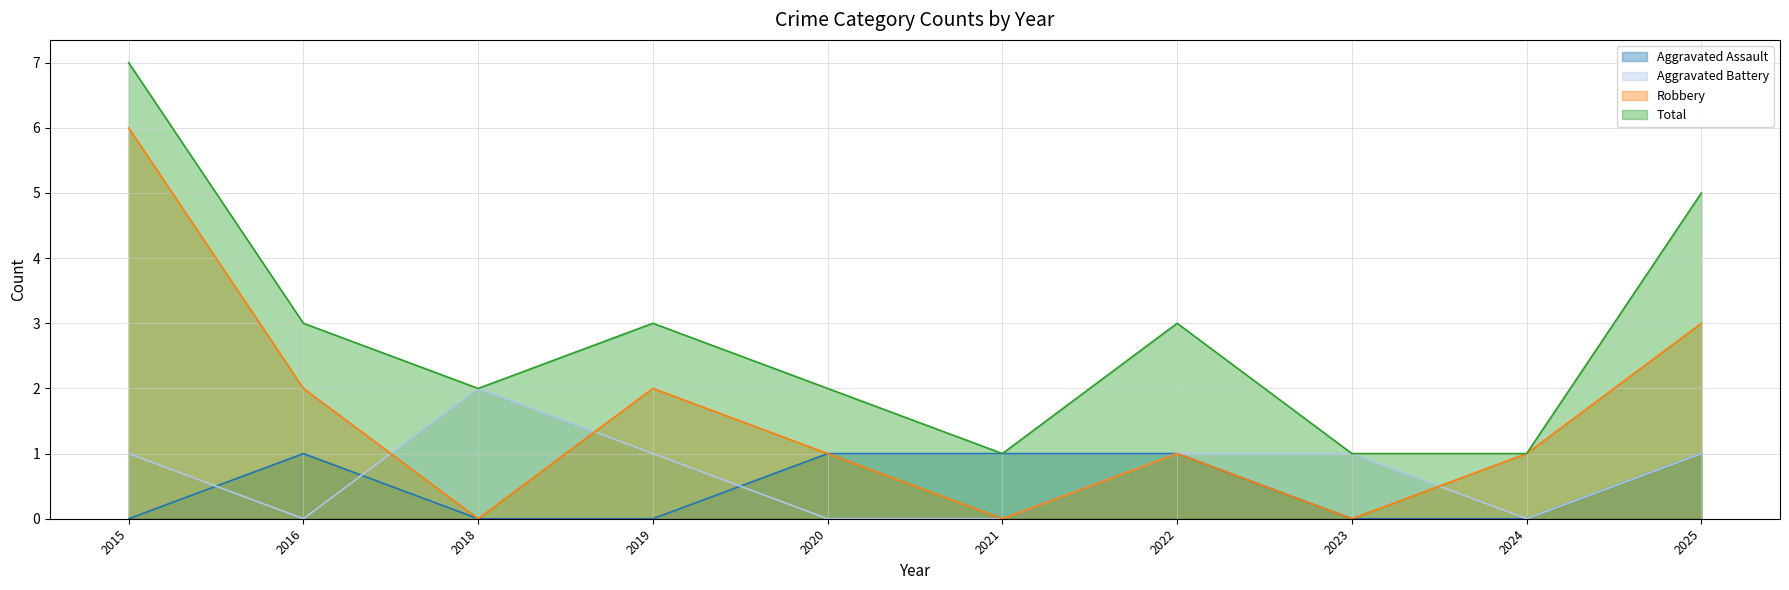

What is the value of the Total point at the 6th from the left?

1